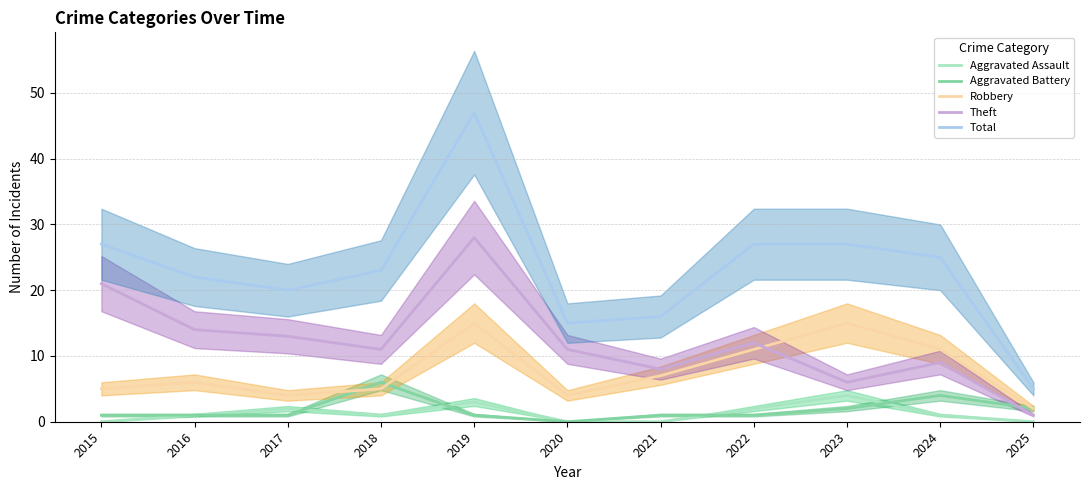

What is the difference between the highest and lowest values at 2022?

26